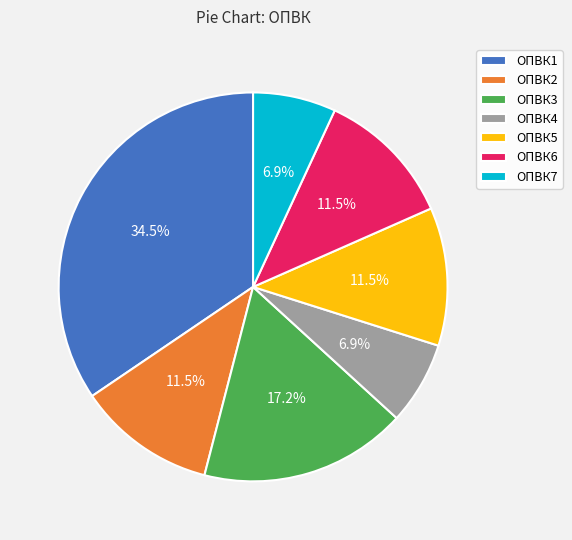

To the nearest percent, what is the combined percentage of ОПВК5 and ОПВК6?

23%